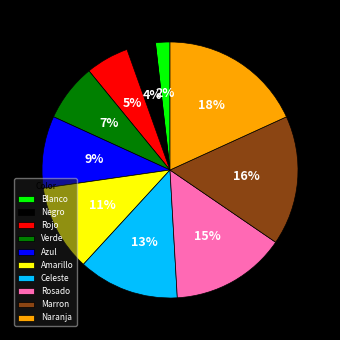

Combined, do Verde and Amarillo account for over 50%?

No